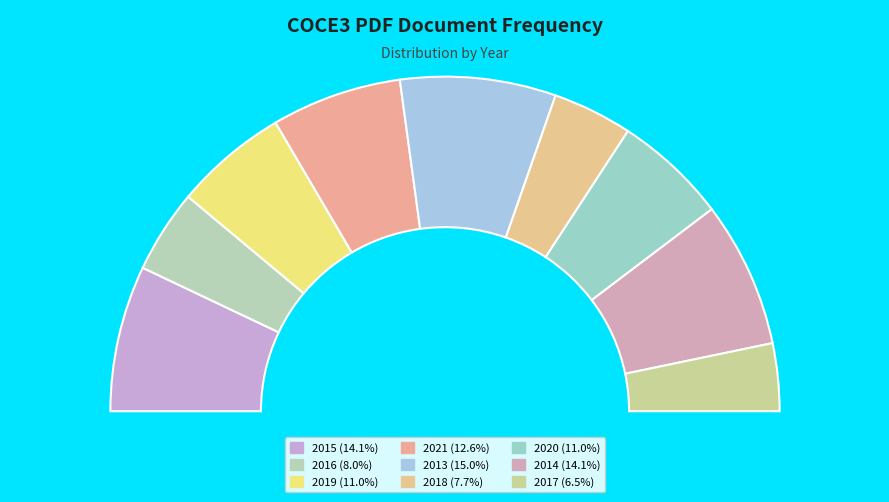

Rank the categories by value from highest to lowest.

COCE3_2013.pdf, COCE3_2015.pdf, COCE3_2014.pdf, COCE3_2021.pdf, COCE3_2019.pdf, COCE3_2020.pdf, COCE3_2016.pdf, COCE3_2018.pdf, COCE3_2017.pdf